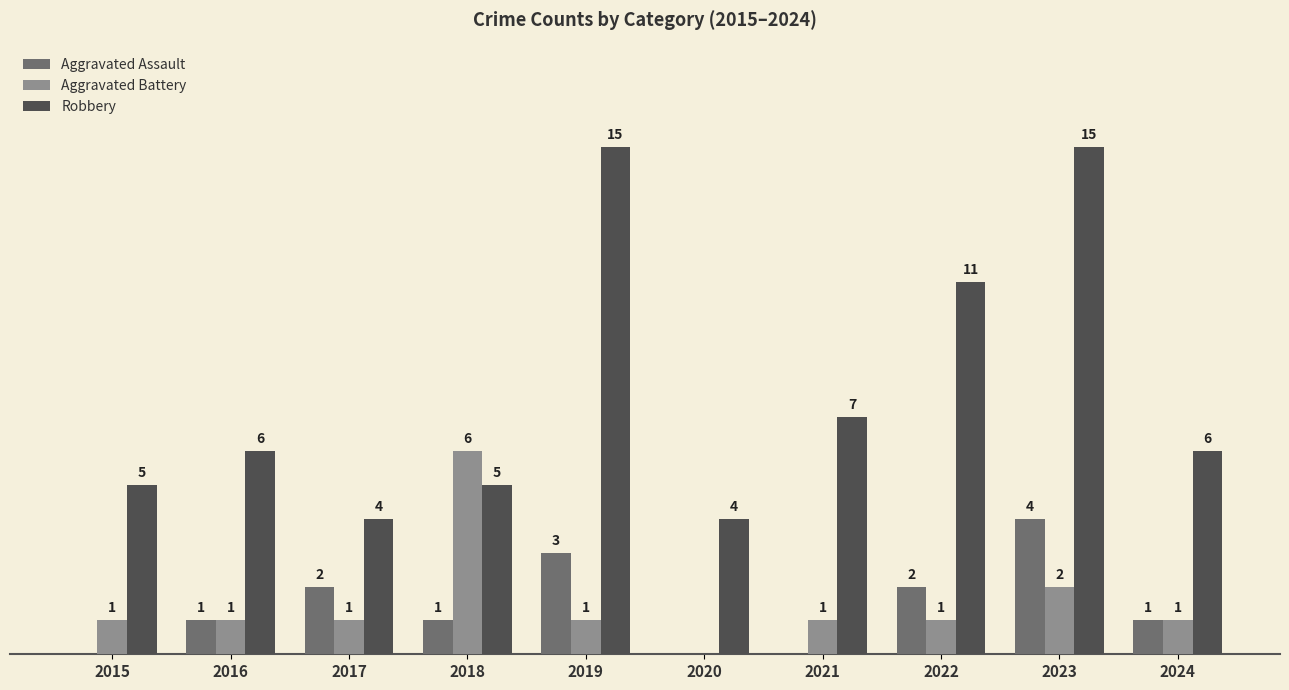

Which series has the largest total across all categories?

Robbery